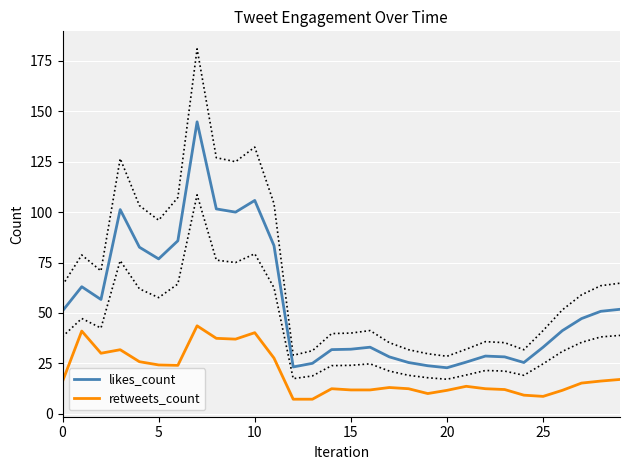

What is the average value of the retweets_count series?

19.7